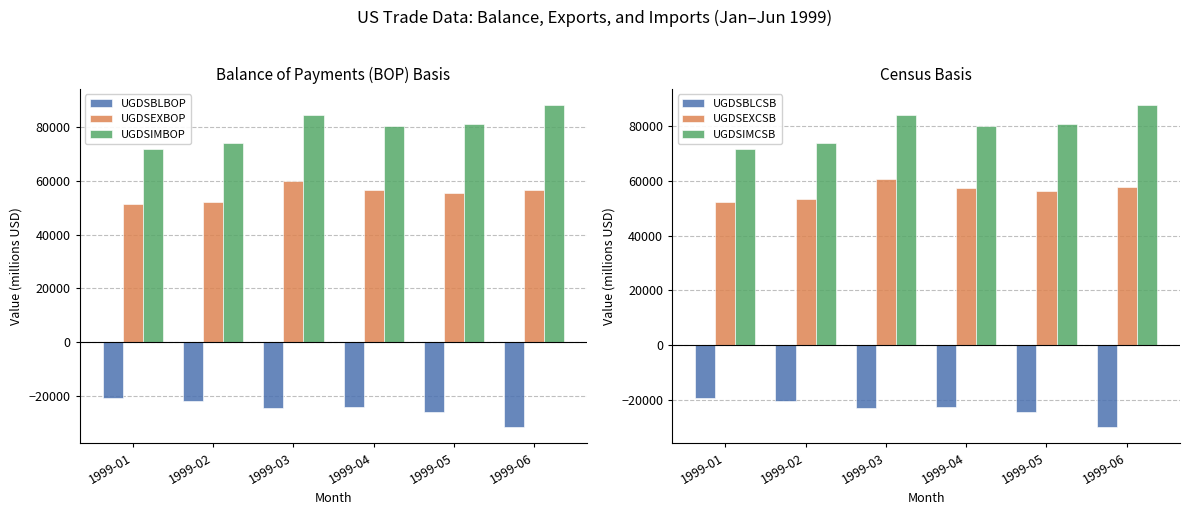

Is it true that UGDSBLCSB equals -39473 at 1999-04?

False